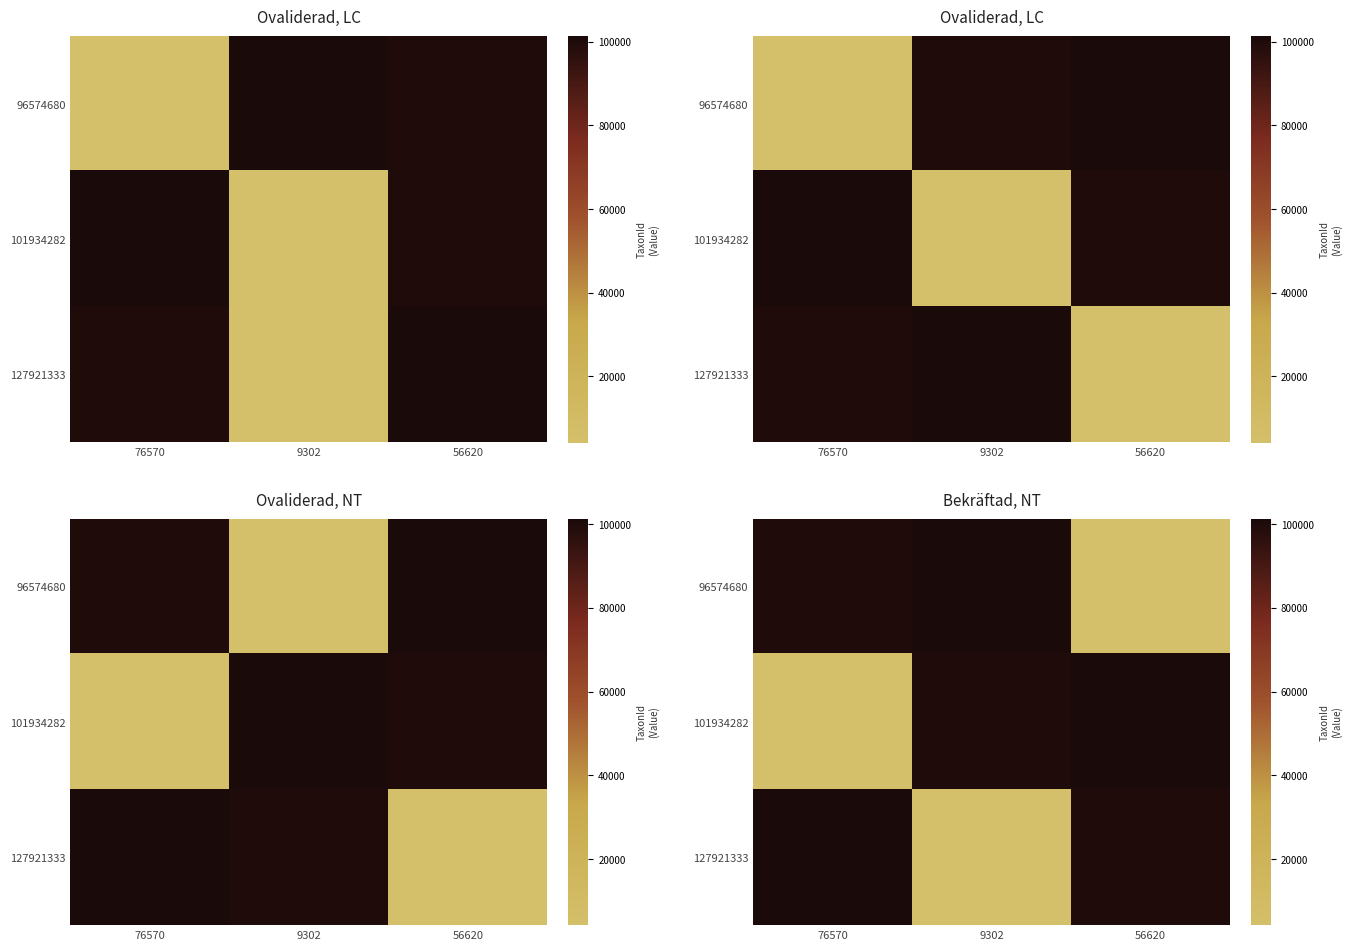

Is it true that 127921333 equals 6333 at 9302?

False